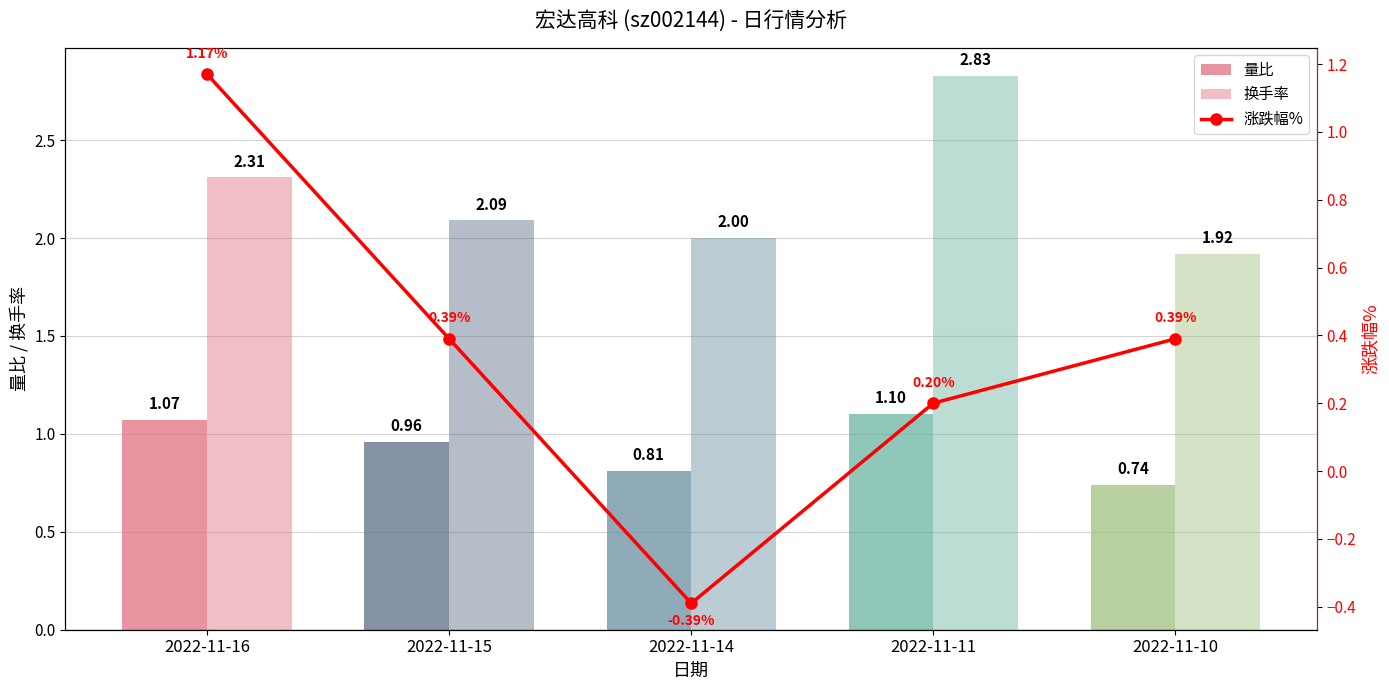

List the labels in order of 量比 value, smallest first.

2022-11-10, 2022-11-14, 2022-11-15, 2022-11-16, 2022-11-11